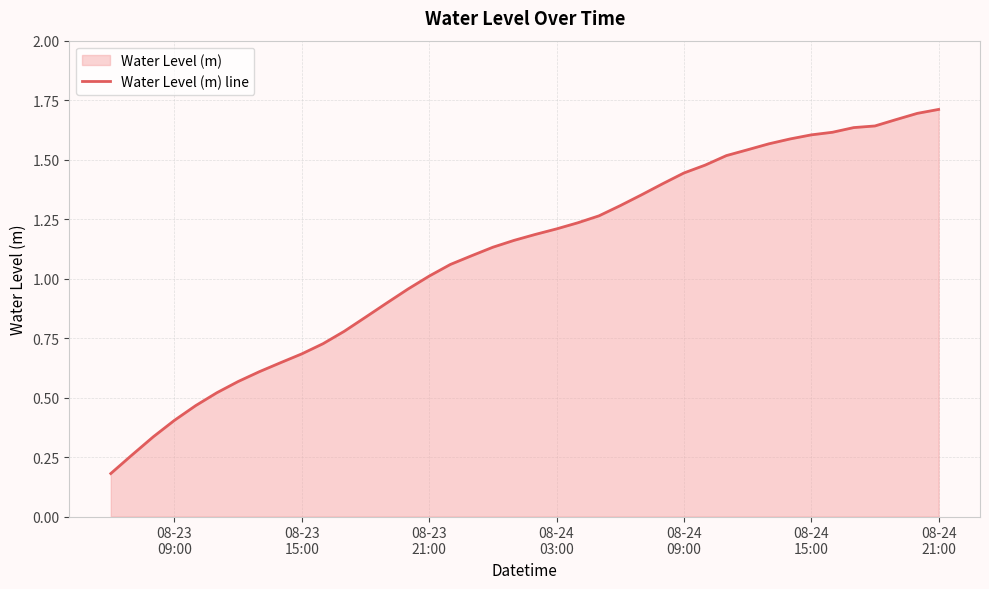

What is the value of the 5th point from the left?

0.5